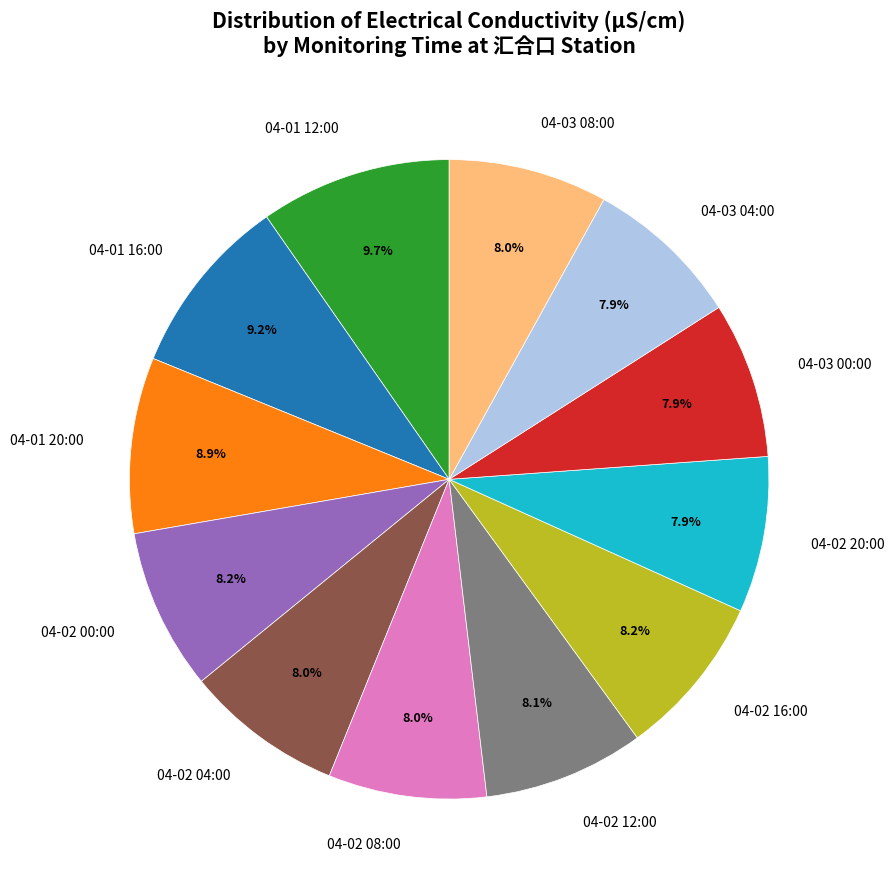

Approximately how many times larger is the value at 04-01 20:00 compared to 04-03 04:00?

1.1